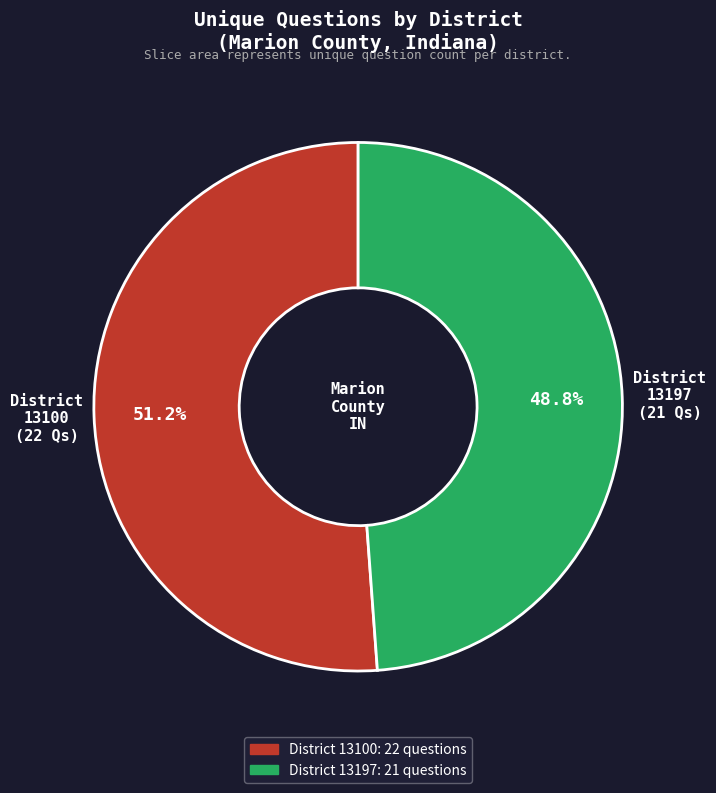

Is there a majority slice in this chart?

Yes